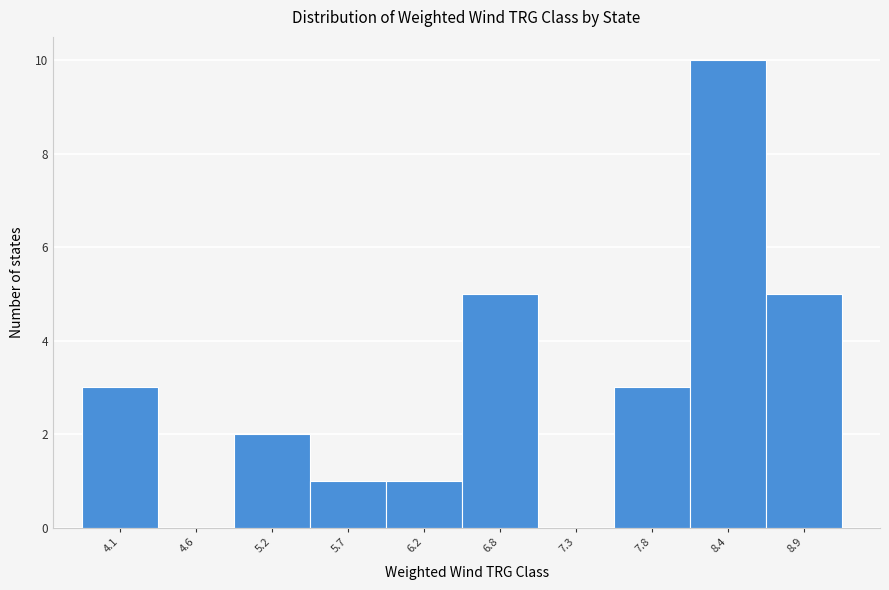

Reading left to right, list all the values displayed in this chart.

4.1=3	4.6=0	5.2=2	5.7=1	6.2=1	6.8=5	7.3=0	7.8=3	8.4=10	8.9=5